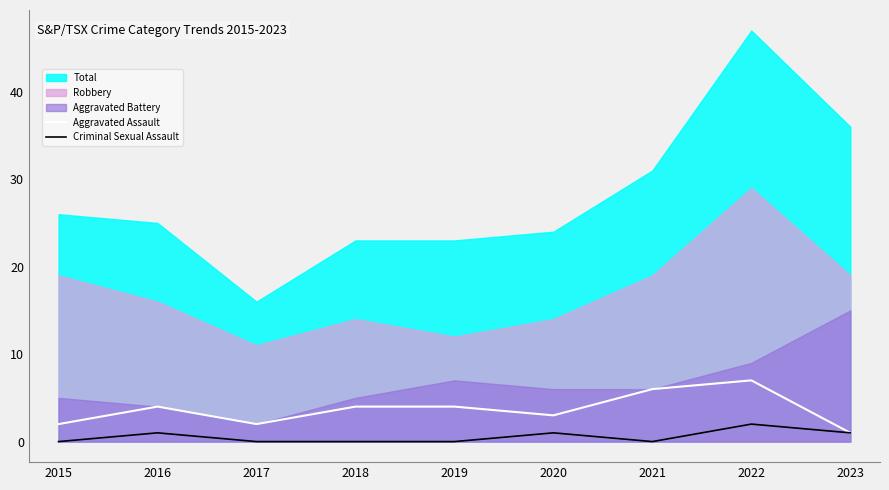

What is the average value of the Criminal Sexual Assault series?

1